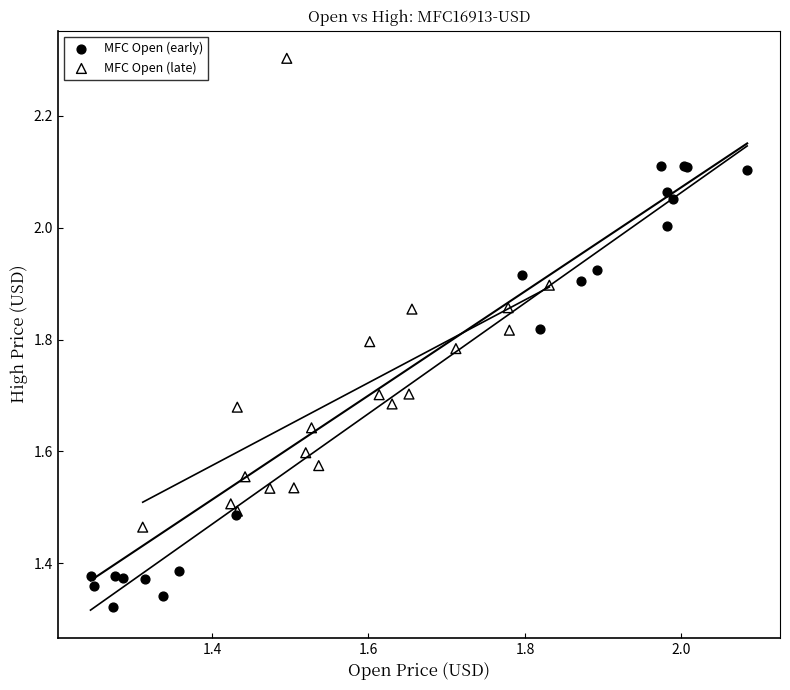

Which series has the widest spread of Y values?

MFC Open (late)